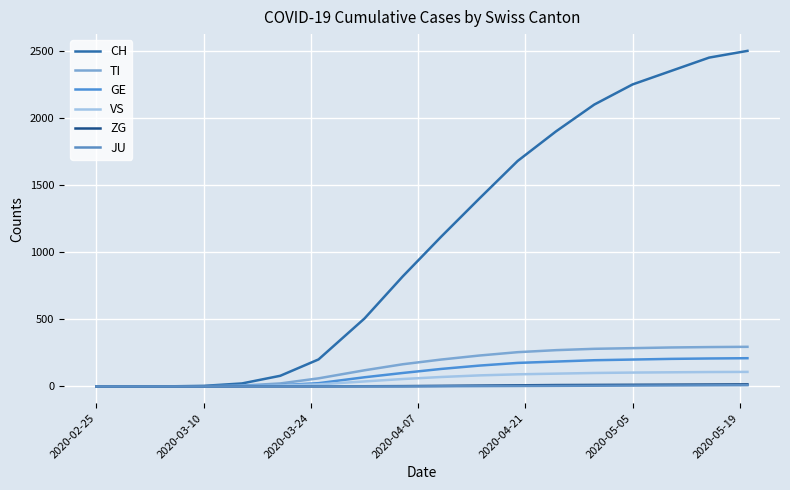

How many values in the TI series are below 200?

9